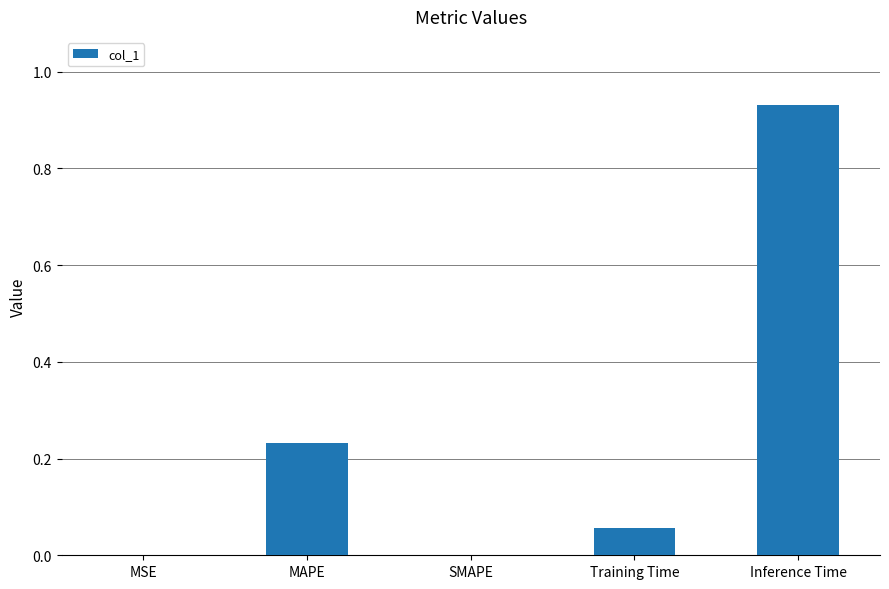

Is it true that the value at SMAPE is 0.0?

True